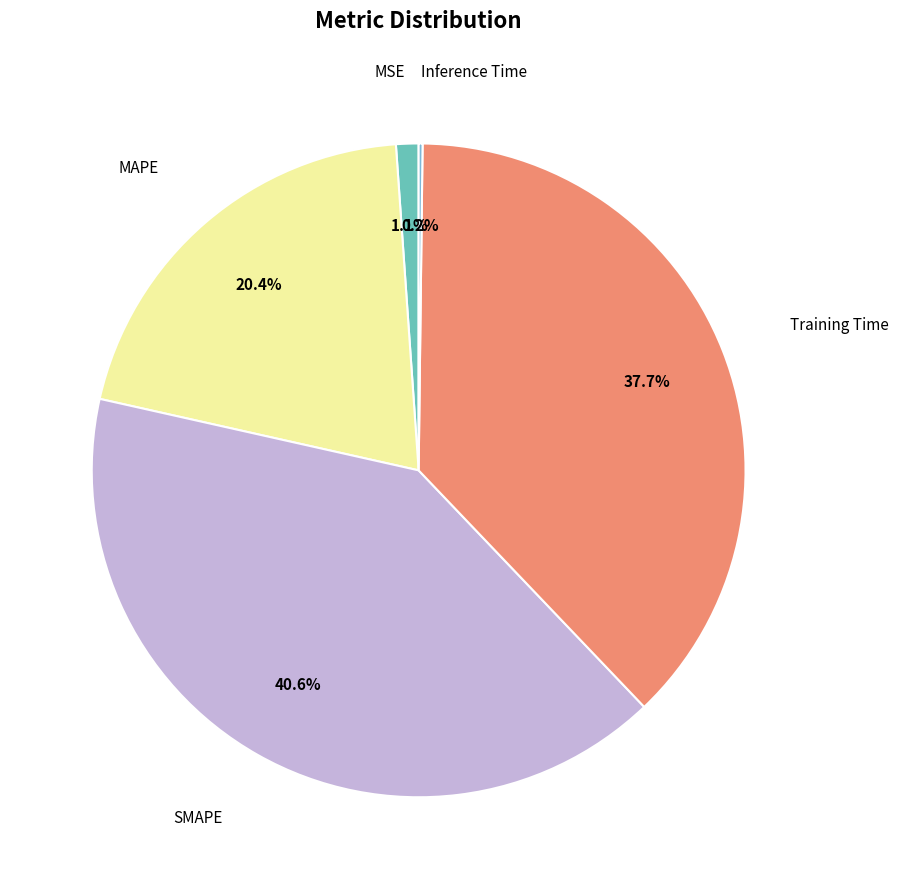

What percentage is the Training Time slice, to the nearest percent?

38%